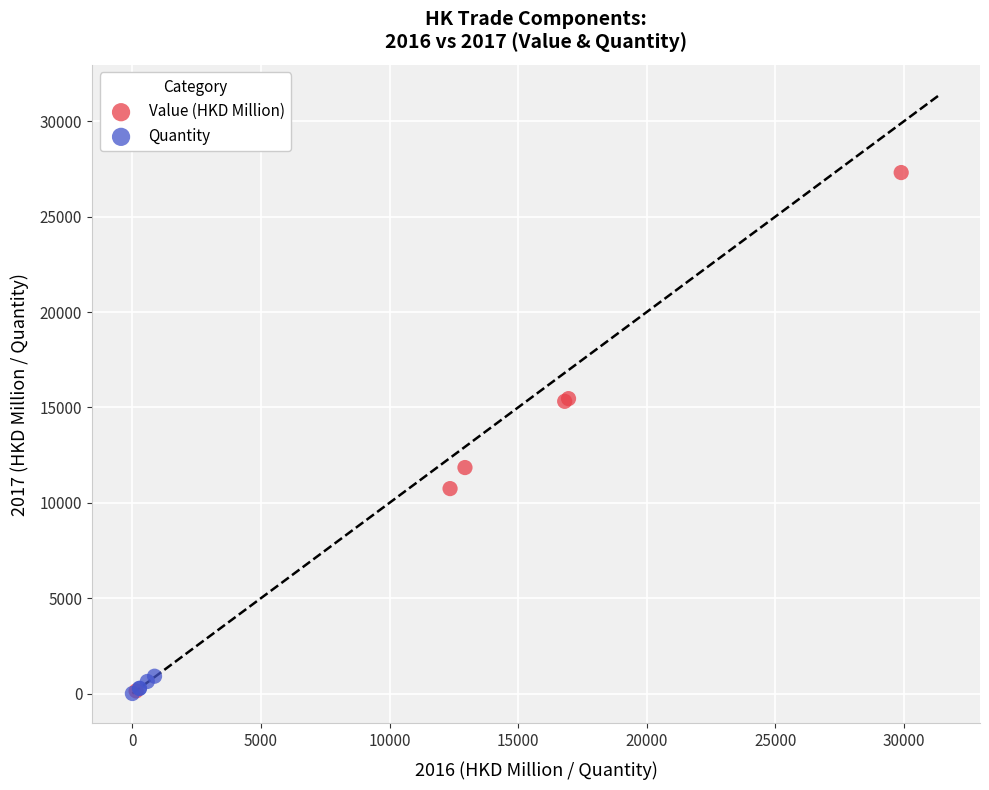

Which series has the widest spread of Y values?

Value (HKD Million)